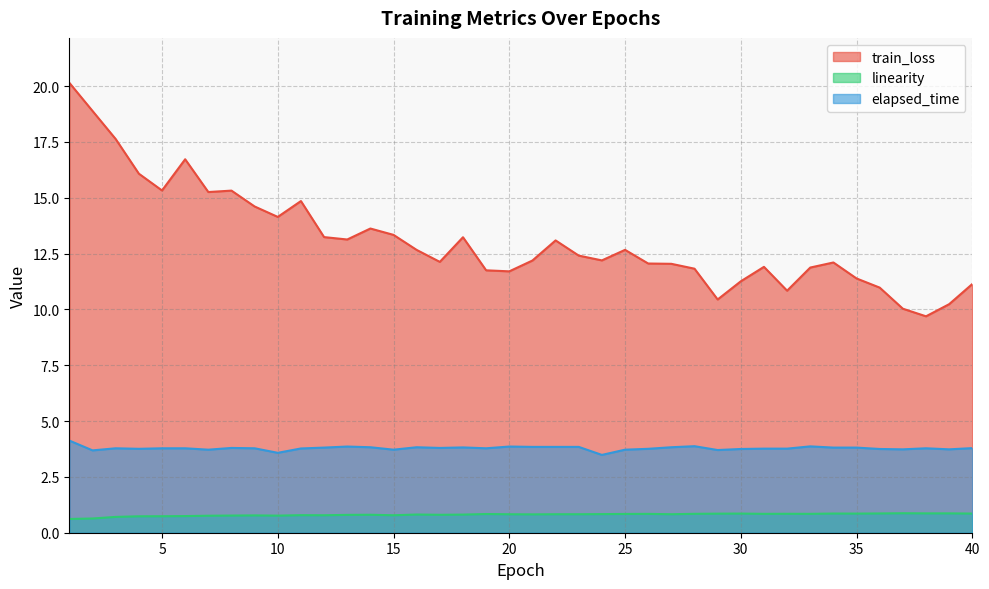

At which category does train_loss reach its first local valley?

5